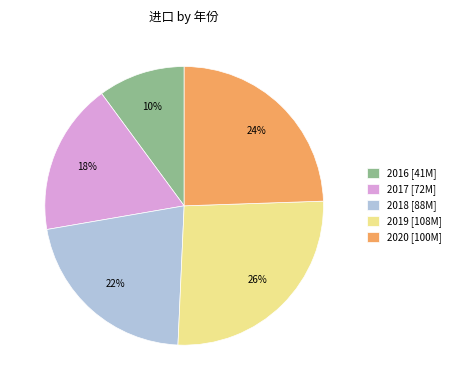

Count the number of slices in the pie.

5